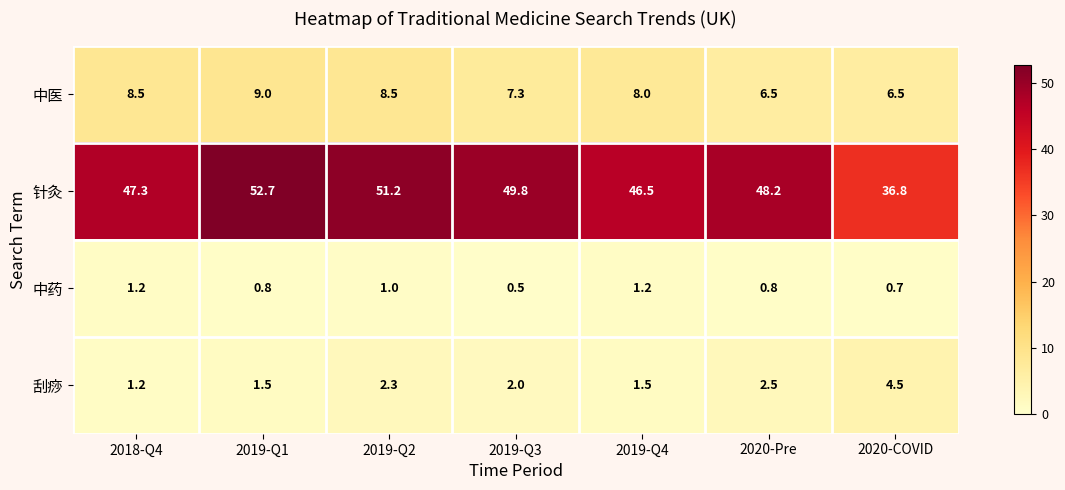

Reading left to right, transcribe all the data shown in this chart.

中医: 2018-Q4=8.5	2019-Q1=9.0	2019-Q2=8.5	2019-Q3=7.3	2019-Q4=8.0	2020-Pre=6.5	2020-COVID=6.5
针灸: 2018-Q4=47.3	2019-Q1=52.7	2019-Q2=51.2	2019-Q3=49.8	2019-Q4=46.5	2020-Pre=48.2	2020-COVID=36.8
中药: 2018-Q4=1.2	2019-Q1=0.8	2019-Q2=1.0	2019-Q3=0.5	2019-Q4=1.2	2020-Pre=0.8	2020-COVID=0.7
刮痧: 2018-Q4=1.2	2019-Q1=1.5	2019-Q2=2.3	2019-Q3=2.0	2019-Q4=1.5	2020-Pre=2.5	2020-COVID=4.5